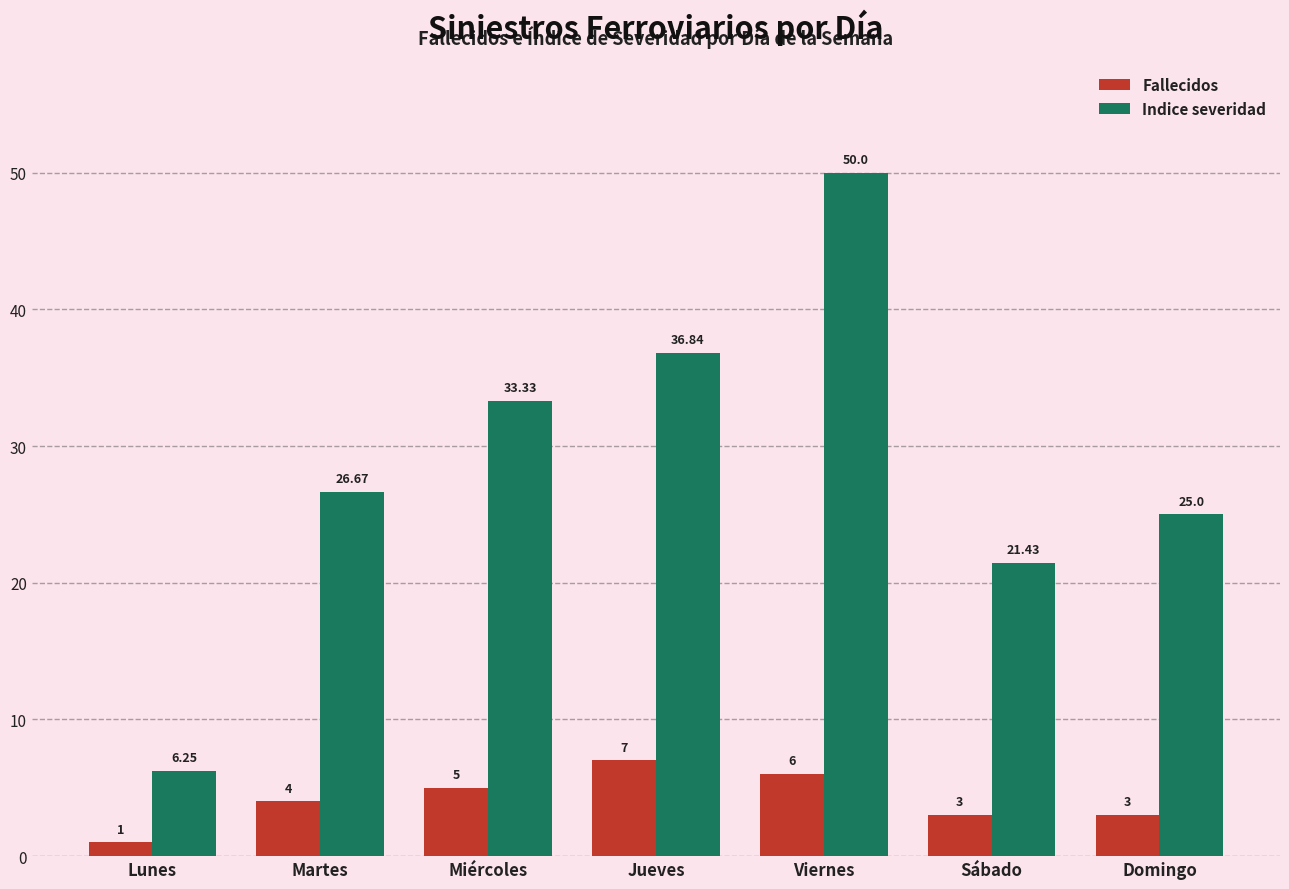

The value of Fallecidos at Martes is 7.1. True or false?

False